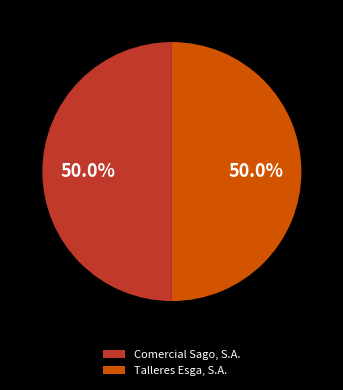

Combined, what portion of the pie is Talleres Esga, S.A. and Comercial Sago, S.A.?

100.0%